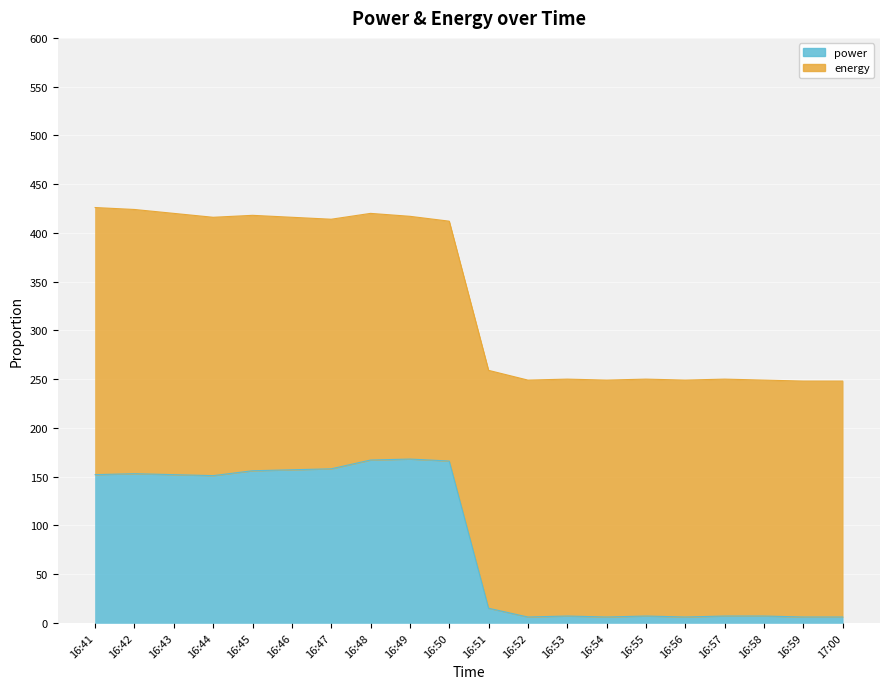

List the labels in order of value, smallest first.

16:52, 16:54, 16:56, 16:59, 17:00, 16:53, 16:55, 16:57, 16:58, 16:51, 16:44, 16:41, 16:43, 16:42, 16:45, 16:46, 16:47, 16:50, 16:48, 16:49